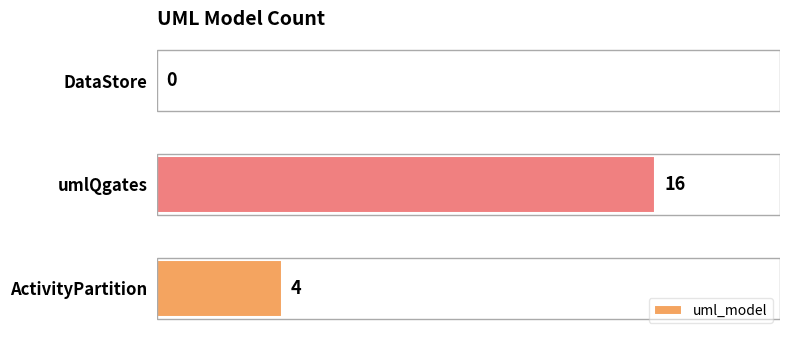

The chart shows a value of 8 at DataStore. True or false?

False